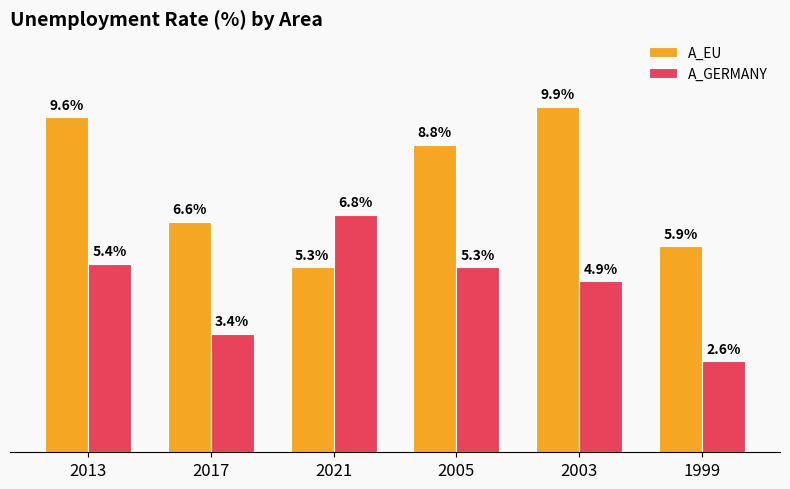

Which series changed the most between 2021 and 1999?

A_GERMANY